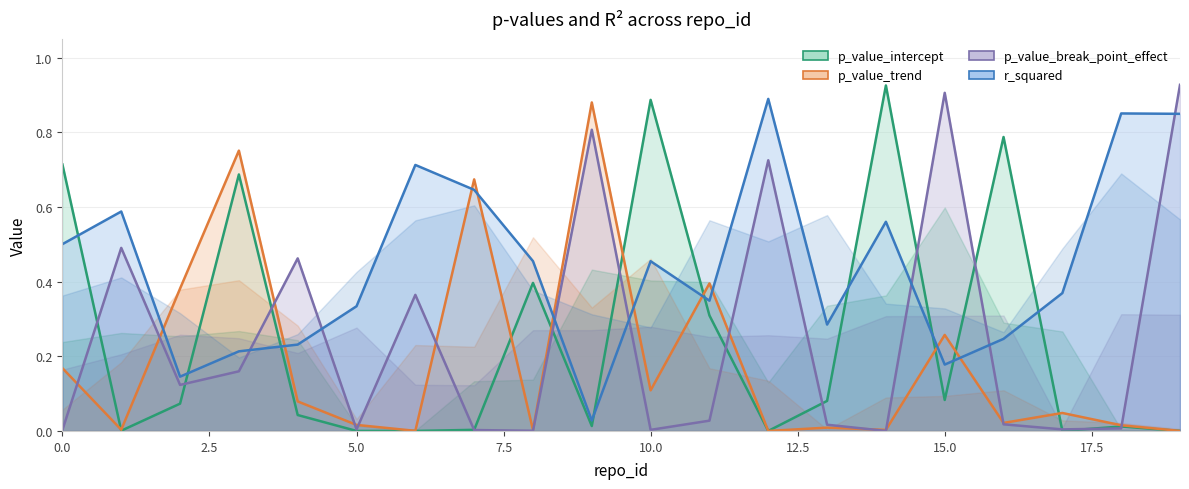

What is the label of the 20th point from the left?

19